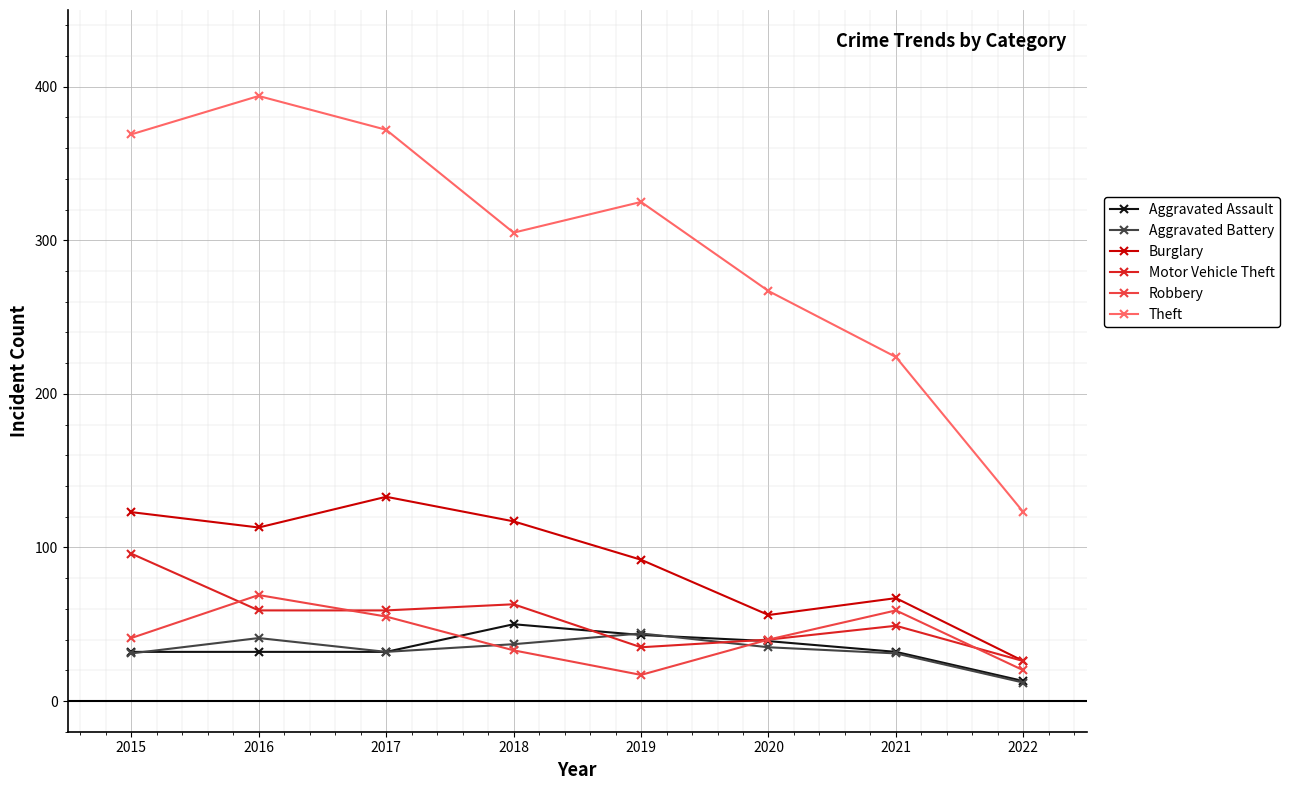

Is it true that Theft equals 305 at 2018?

True